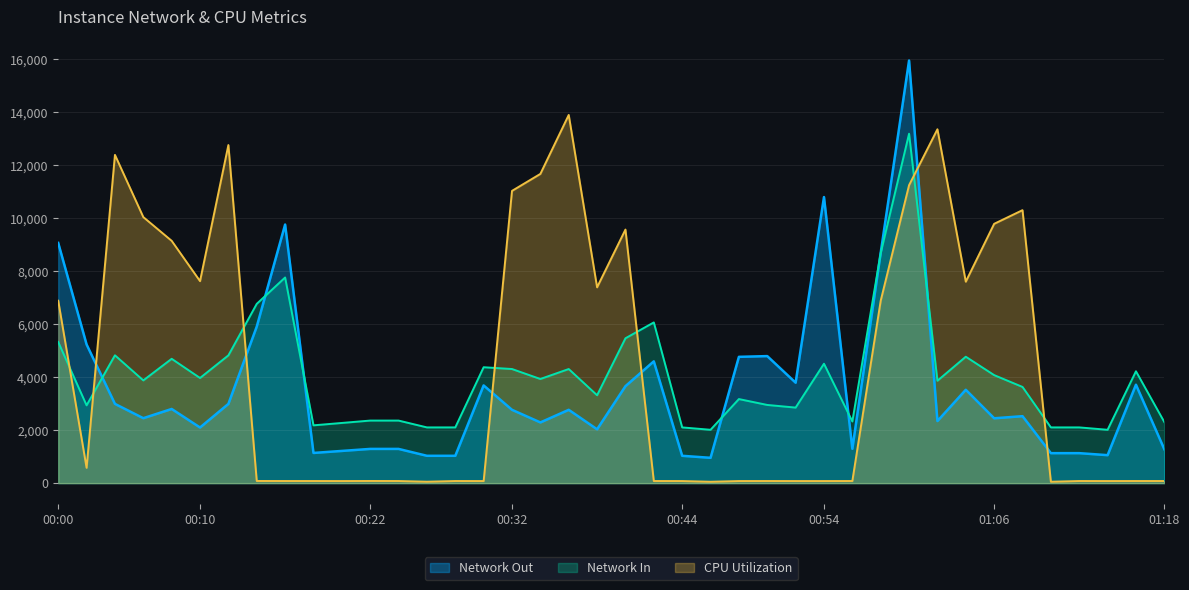

Which series has the widest spread of values?

Network Out